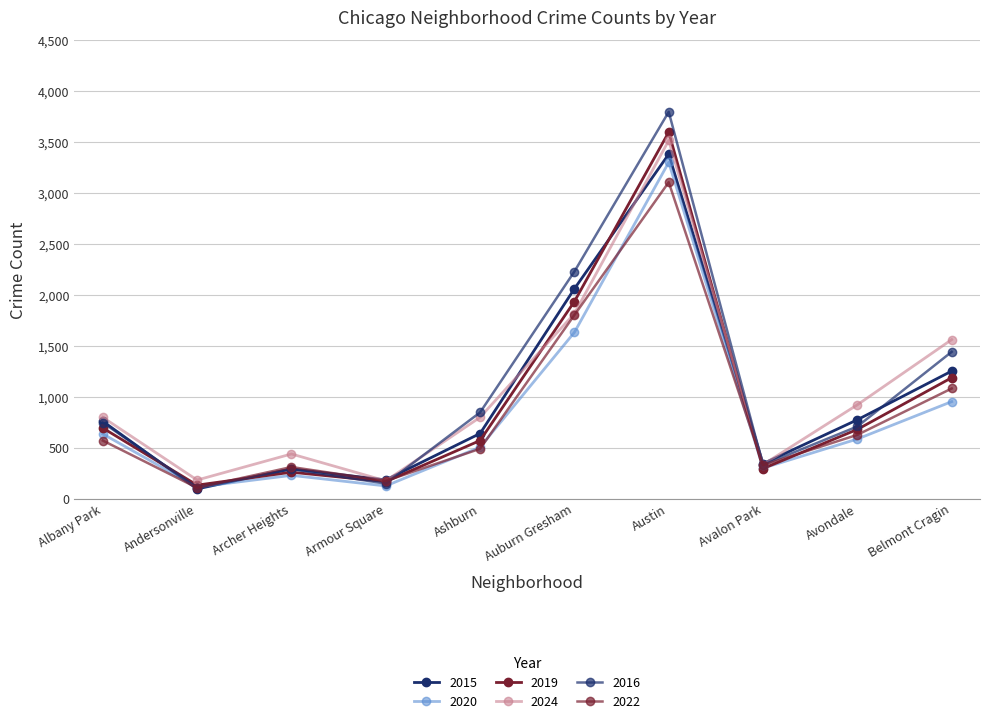

How many data points in 2015 are less than 759?

5